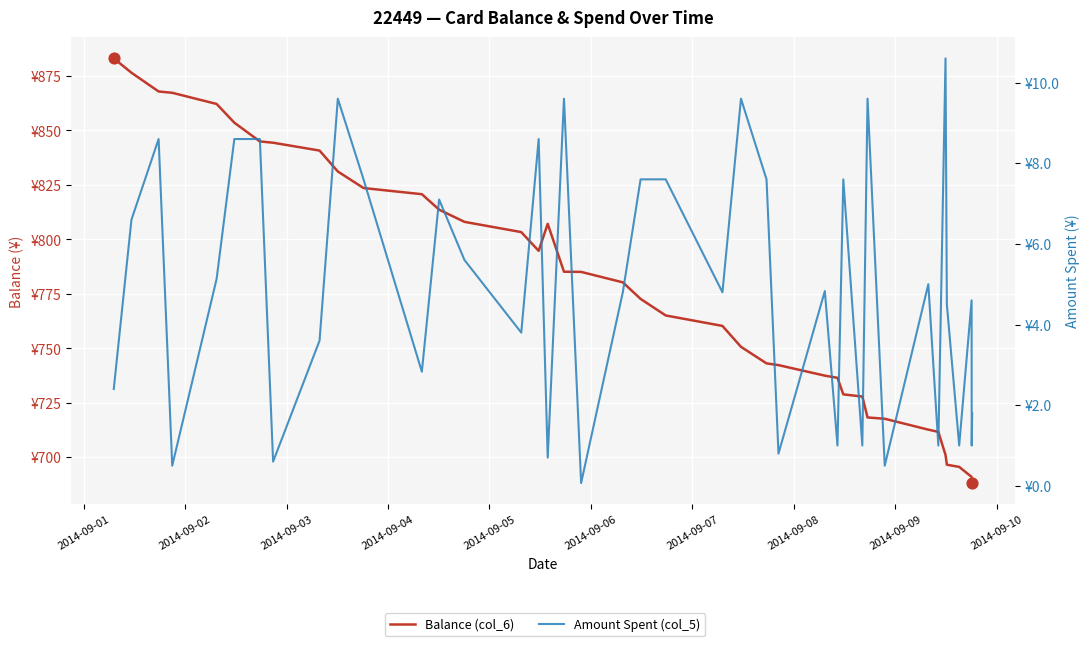

At which category is the sum across all series the highest?

2014-09-01